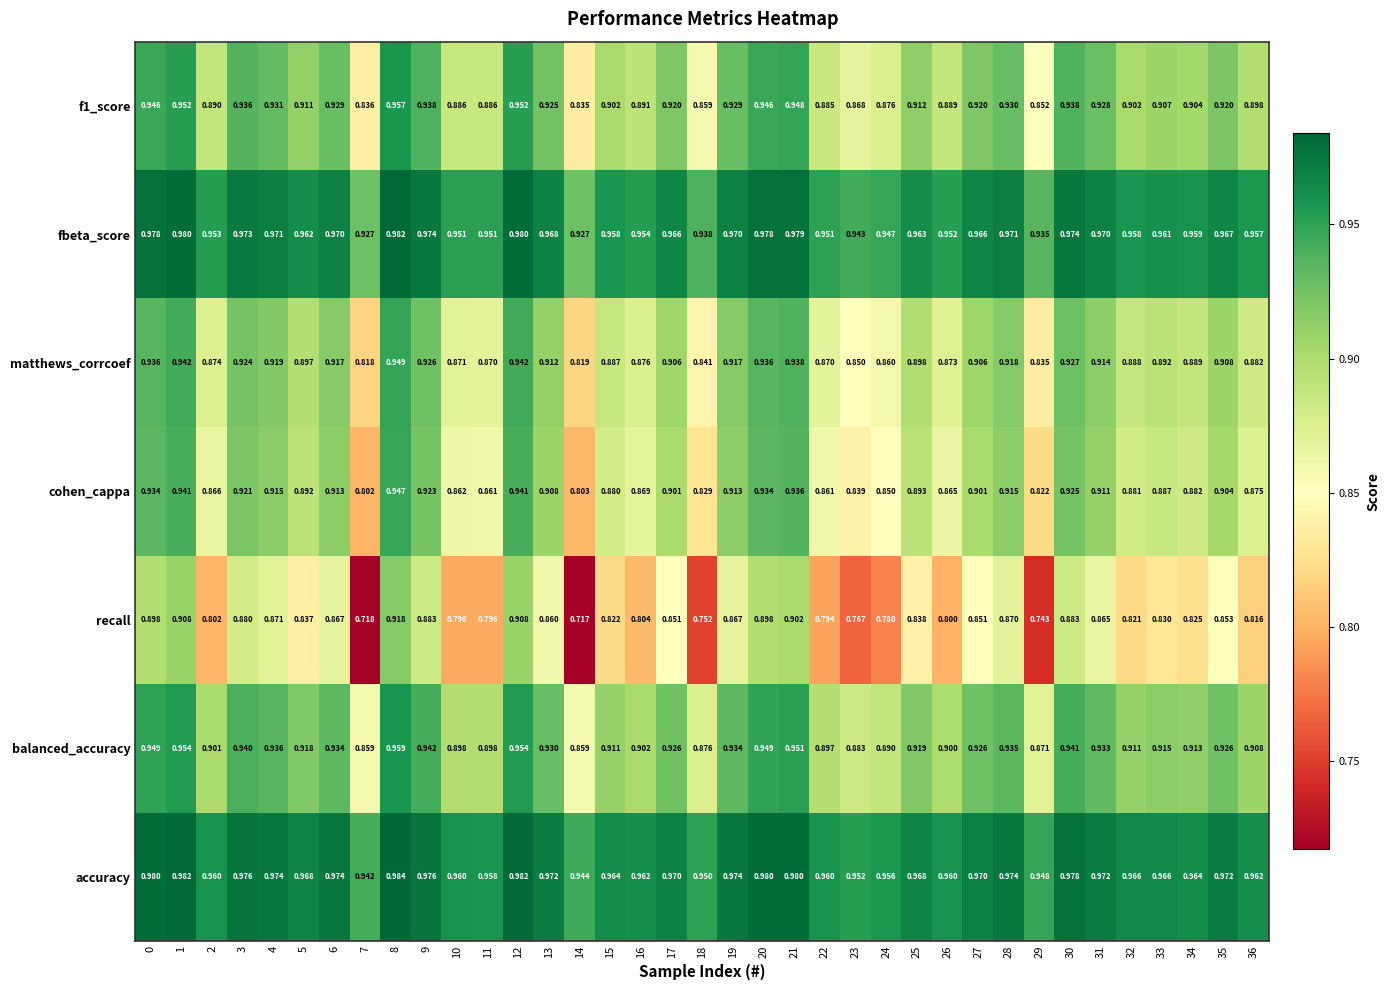

Is the value of balanced_accuracy at 7 greater than the value of f1_score at 22?

No